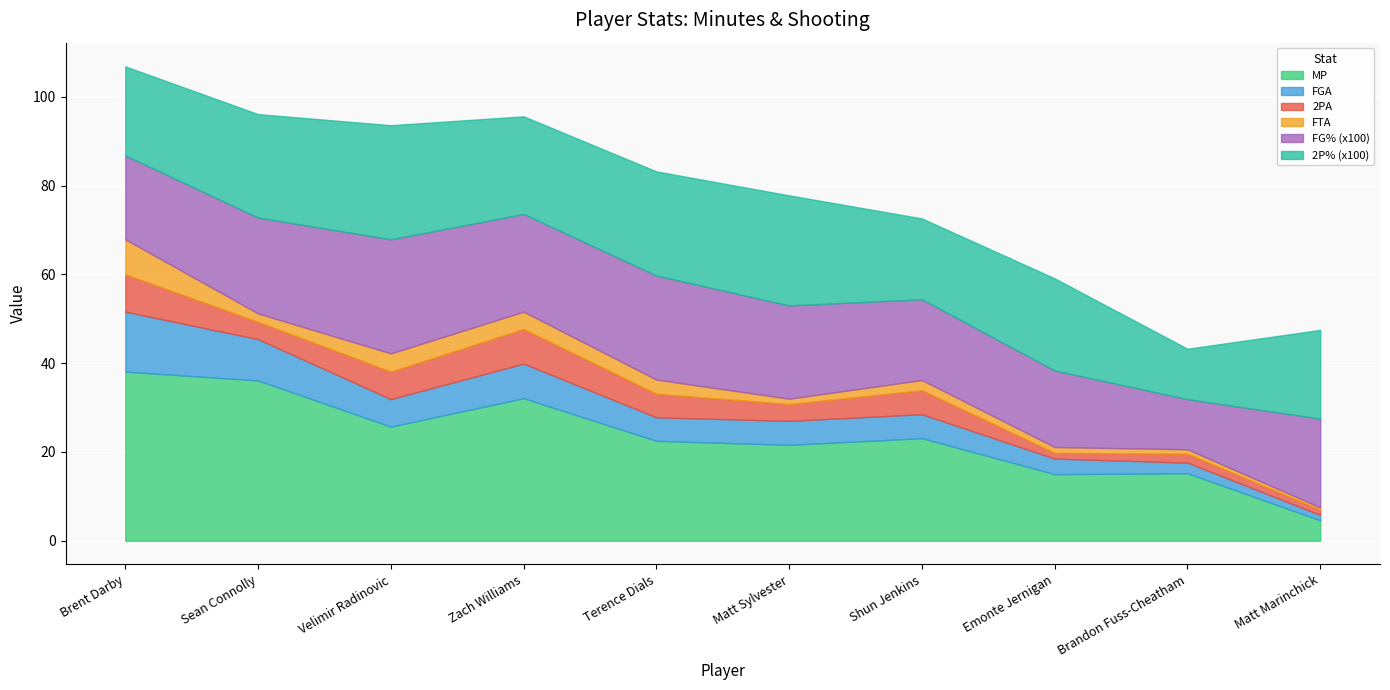

What is the highest value of the MP series?

38.1